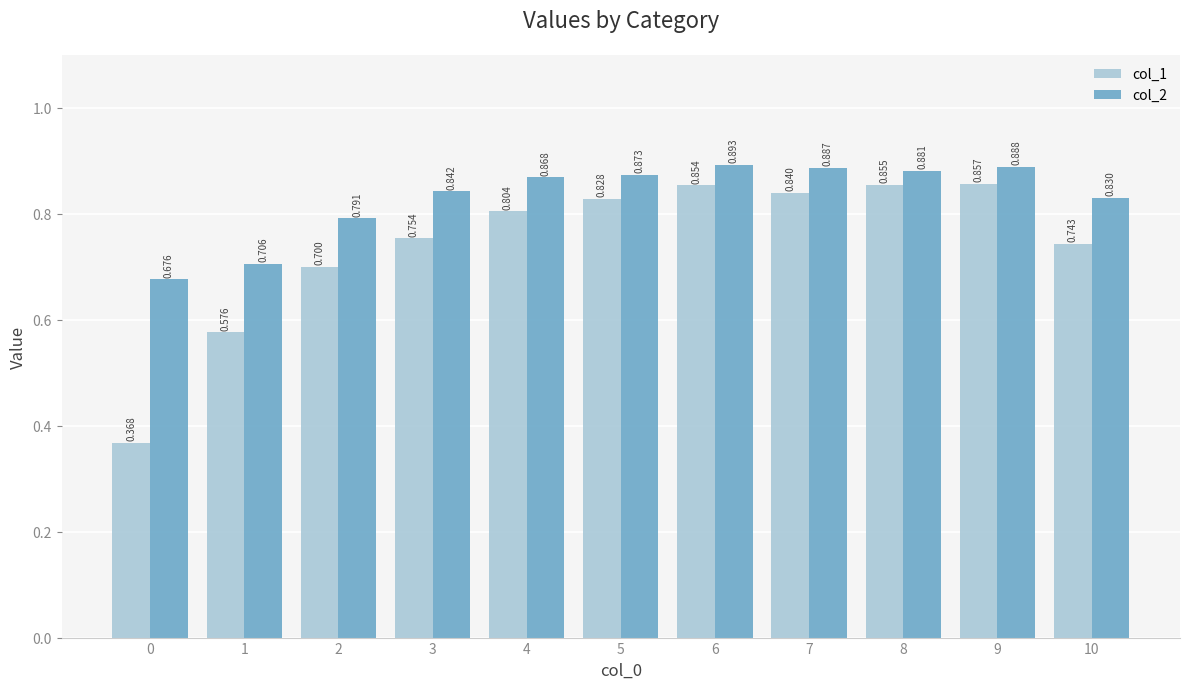

The col_2 series shows 0.6 at 8. True or false?

False